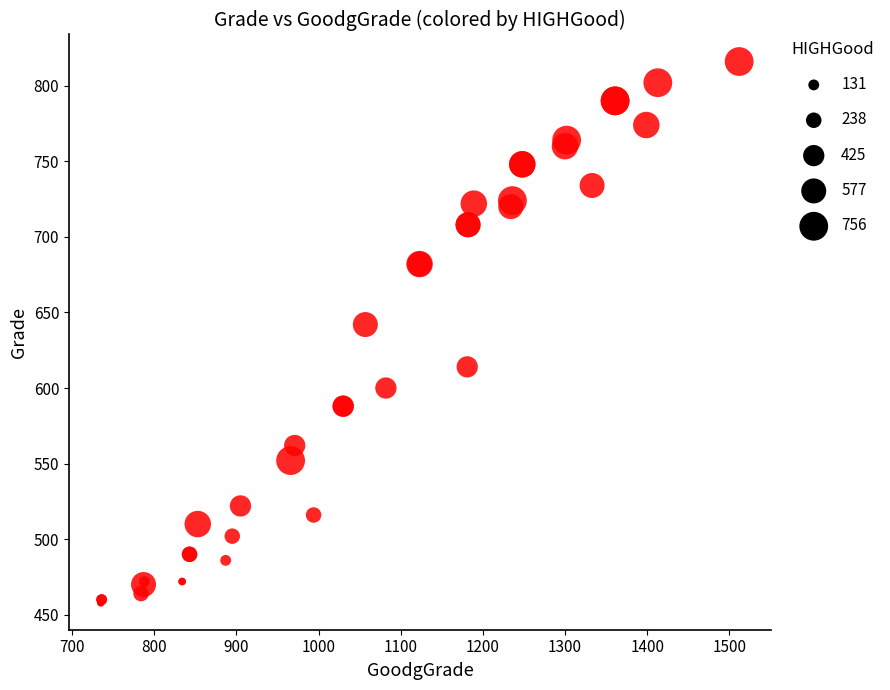

What Y value in the scatter plot is closest to 637?

642